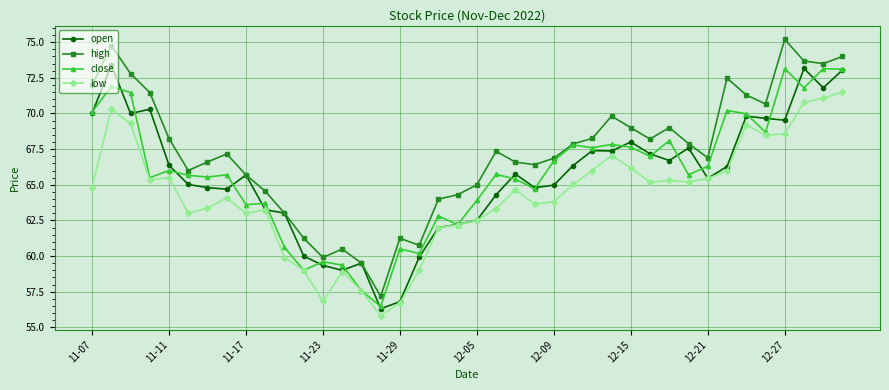

What is the lowest value of the open series?

56.3